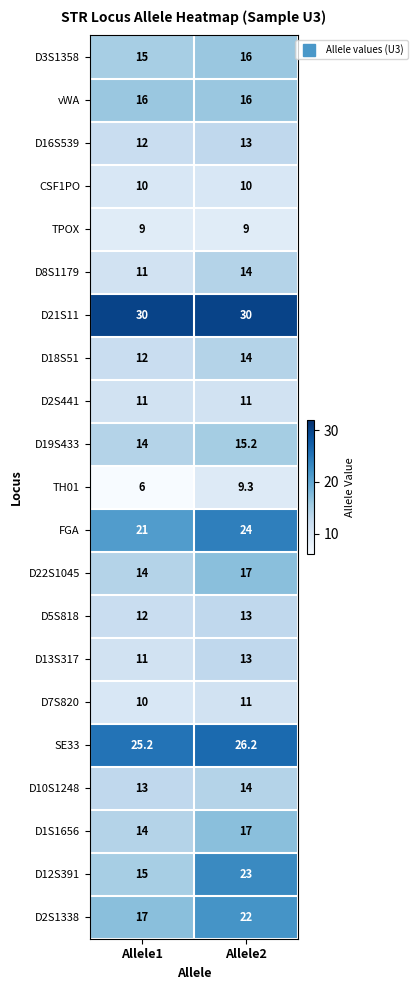

Is the value of D21S11 at Allele2 greater than the value of D19S433 at Allele1?

Yes